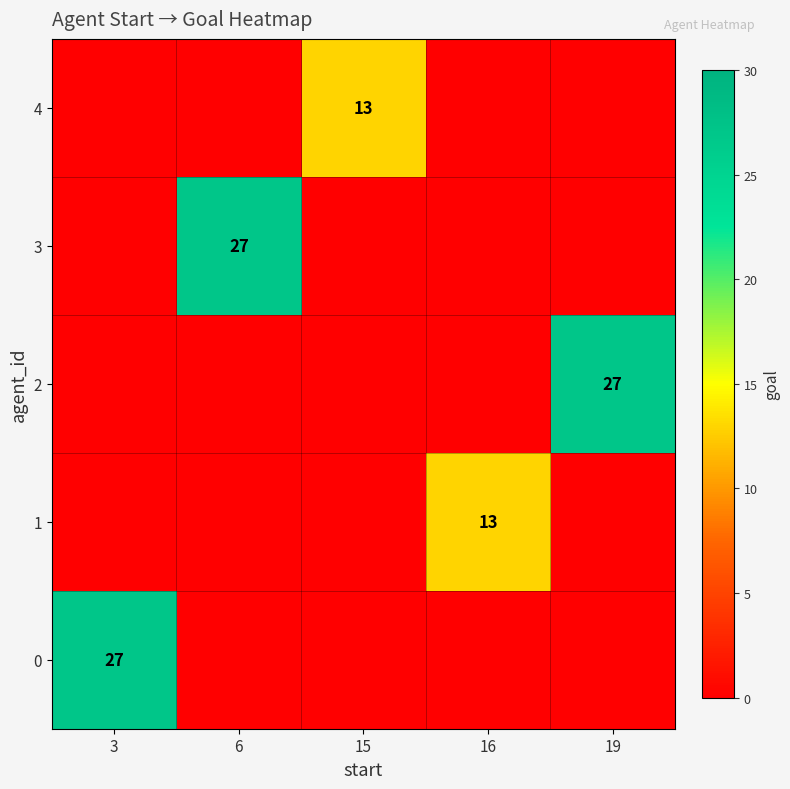

The value of 3 at 6 is 27. True or false?

True